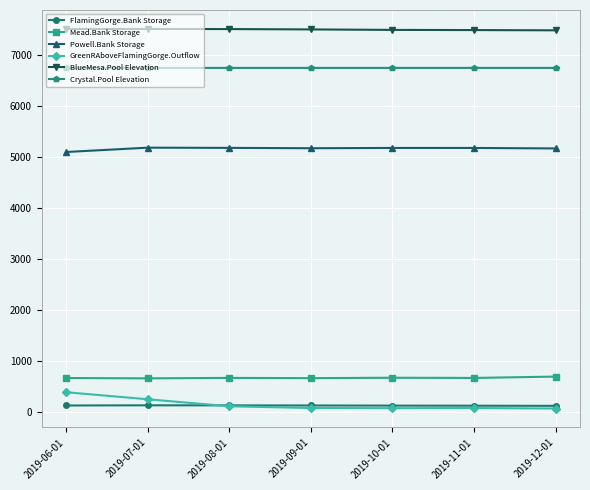

Is the value of Crystal.Pool Elevation at 2019-08-01 greater than the value of BlueMesa.Pool Elevation at 2019-10-01?

No